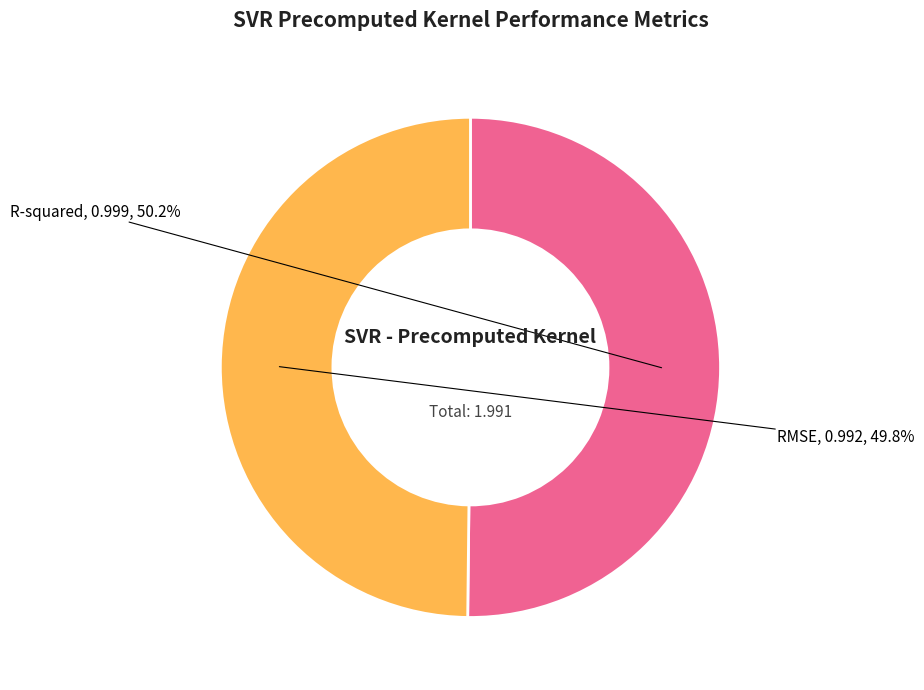

The R-squared slice represents 60% of the pie. True or false?

False